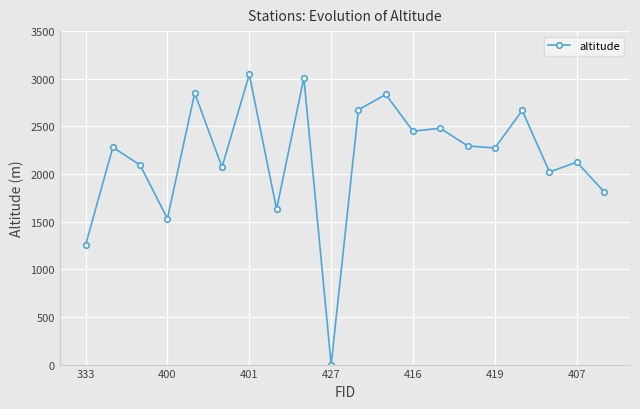

What is the maximum value shown in the chart?

3045.1